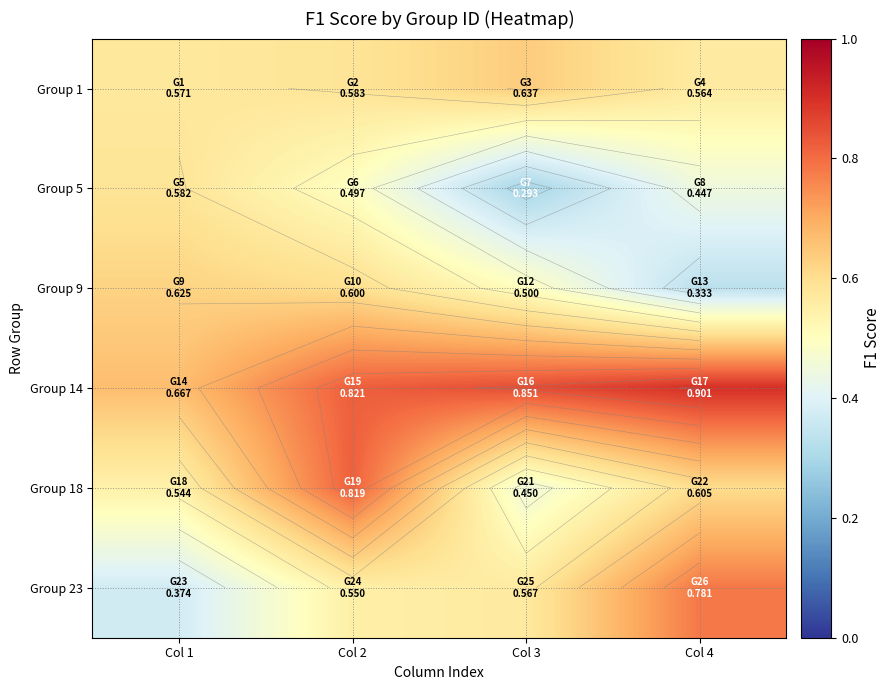

Rank the series at Col 2 from highest to lowest value.

Group 14, Group 18, Group 9, Group 1, Group 23, Group 5